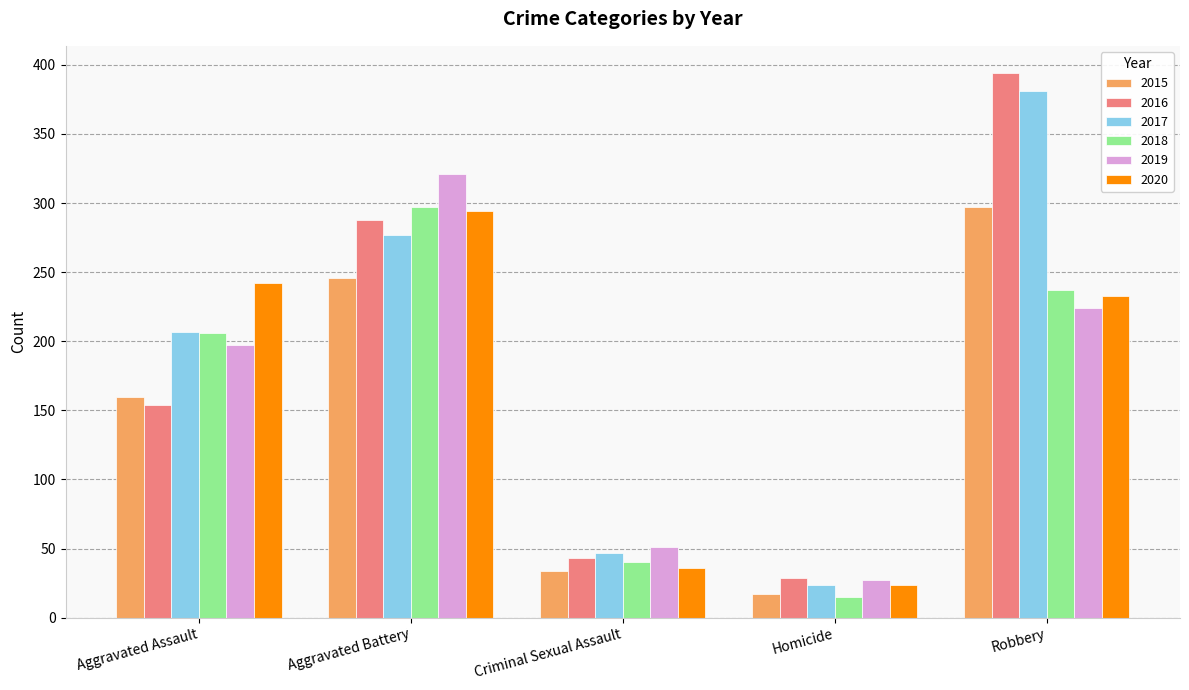

The 2020 series shows 36 at Criminal Sexual Assault. True or false?

True